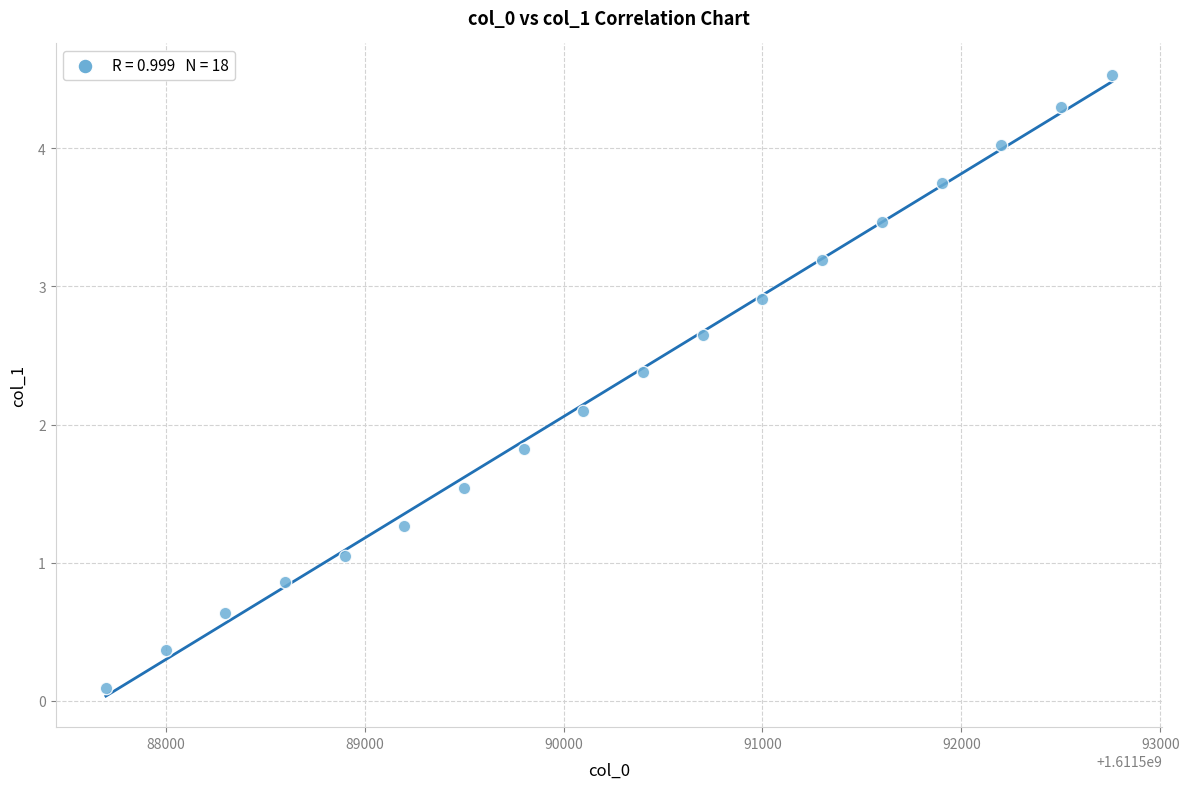

What is the range of X values (max minus min)?

5056.0